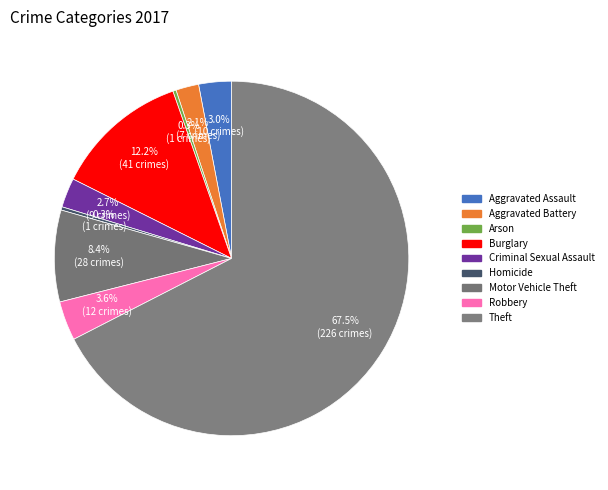

What is the total percentage of Theft and Robbery?

71.0%